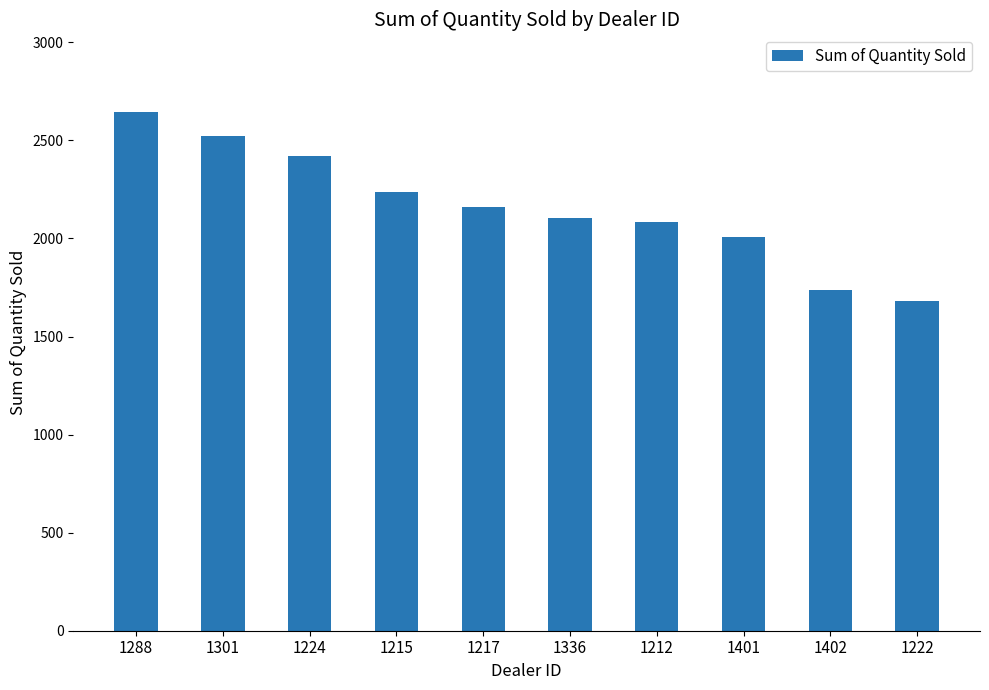

How many values are below 2158?

5